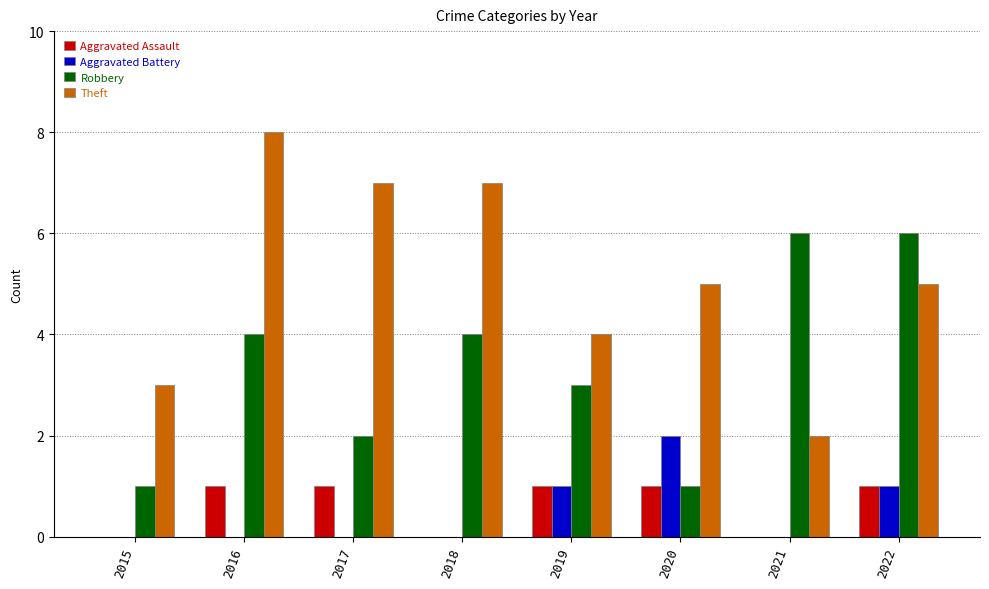

True or false: Theft has a value of 7 at 2017.

True